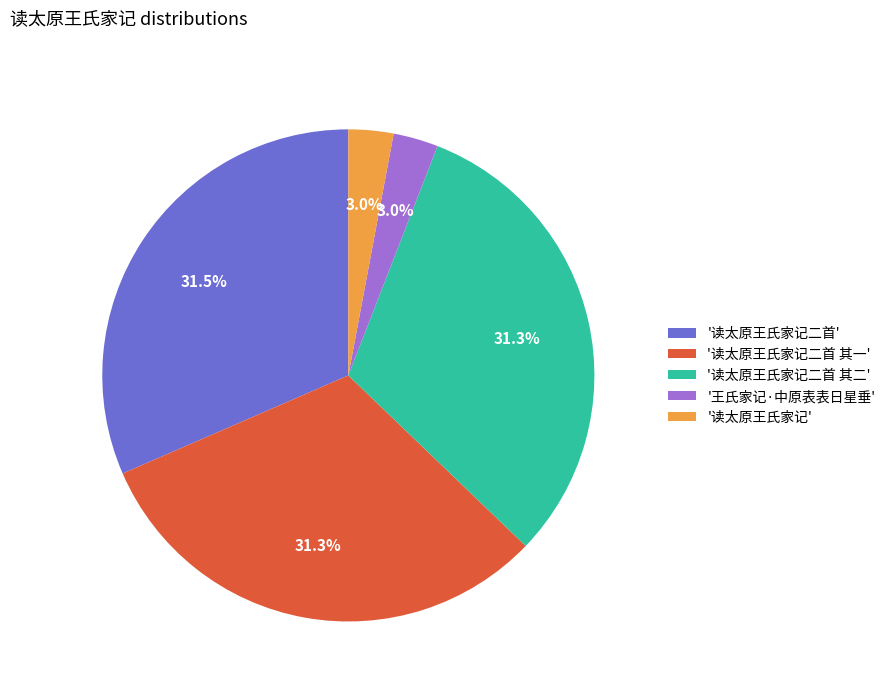

Does '读太原王氏家记二首 其一' account for over 50% of the chart?

No